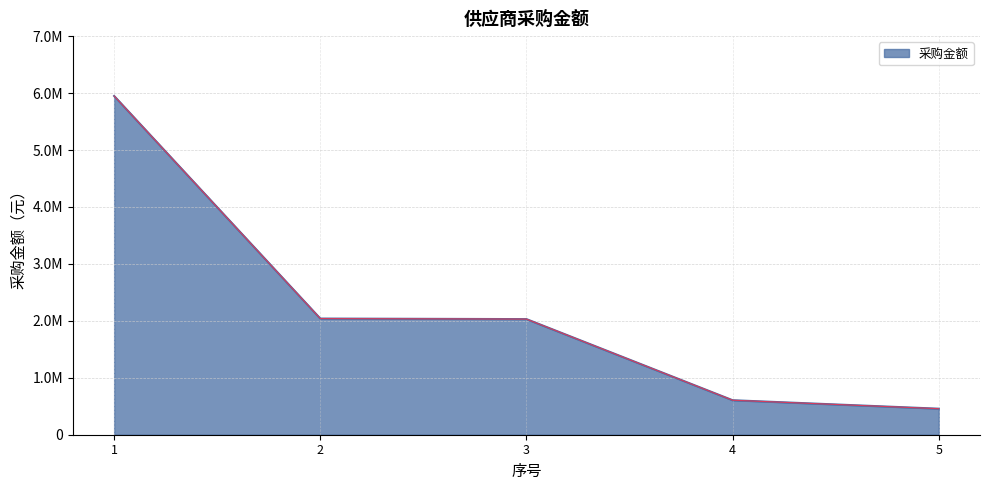

Does the chart have visible grid lines?

Yes